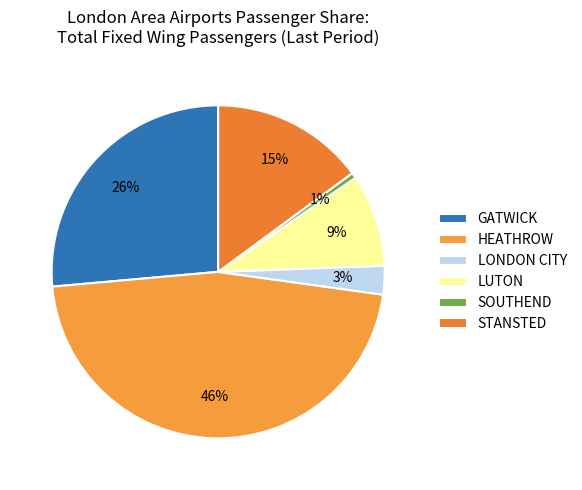

The SOUTHEND slice represents 11% of the pie. True or false?

False